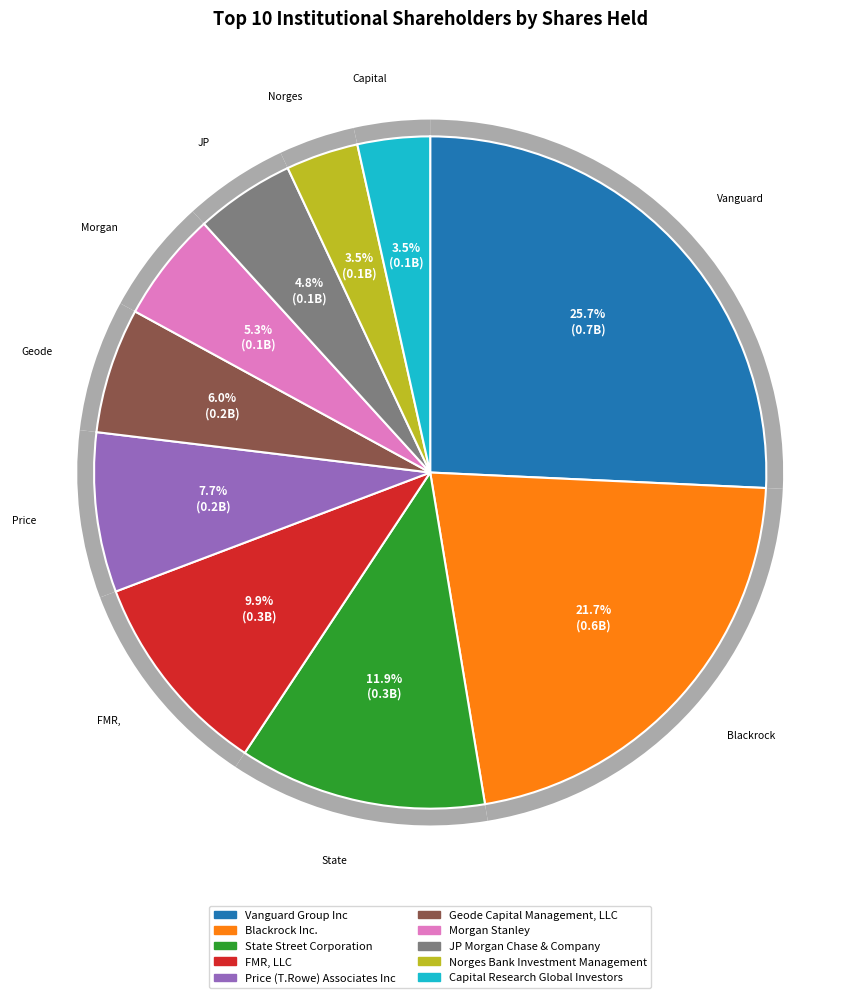

What is the smallest slice in the pie chart?

Capital Research Global Investors